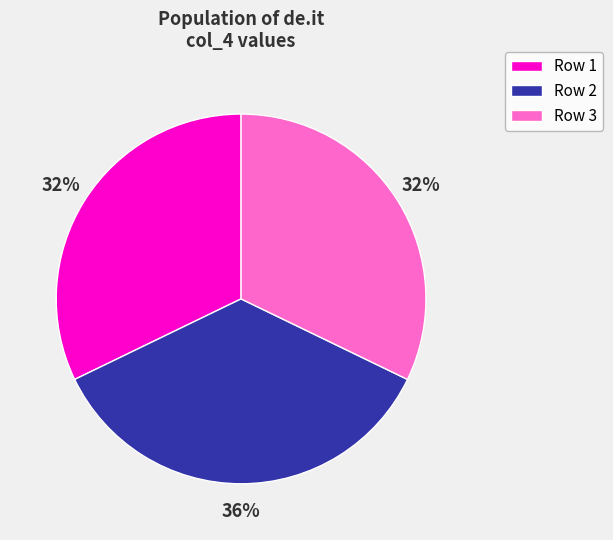

What percentage is the Row 3 slice, to the nearest percent?

32%